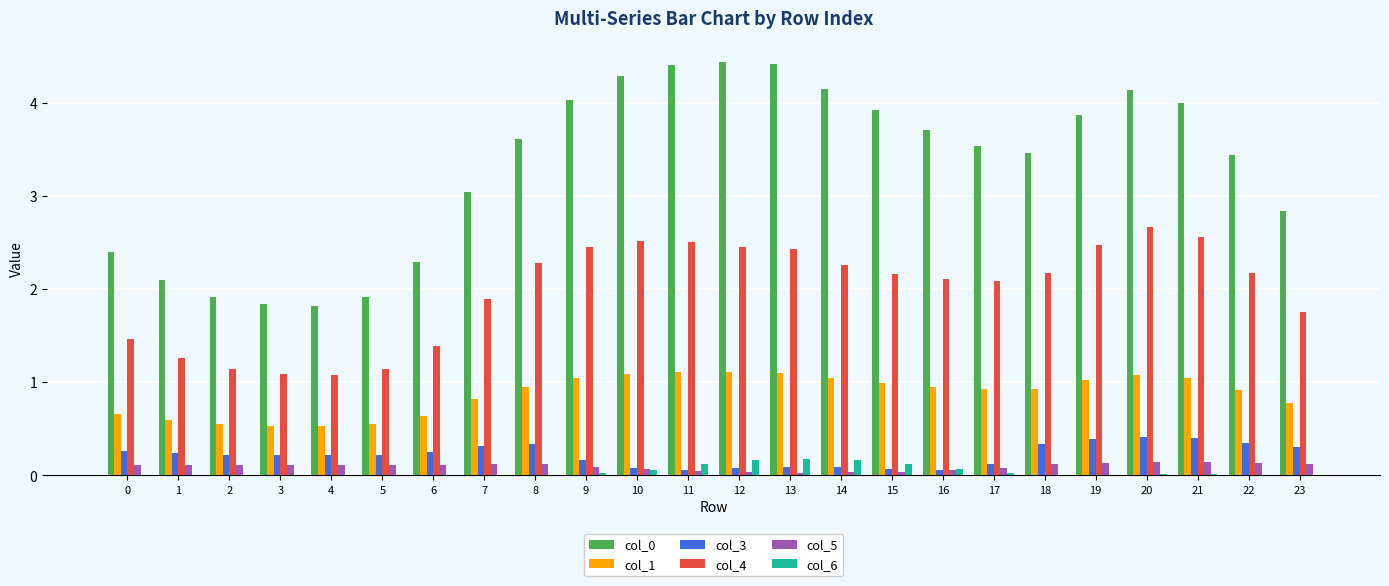

Is it true that col_0 equals 5.5 at 17?

False